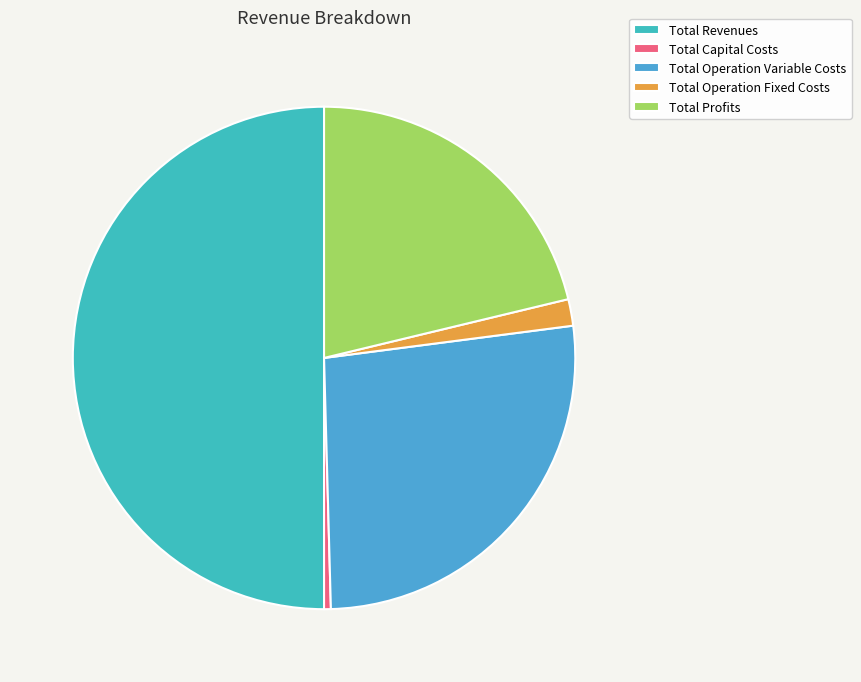

Does Total Operation Fixed Costs account for over 50% of the chart?

No